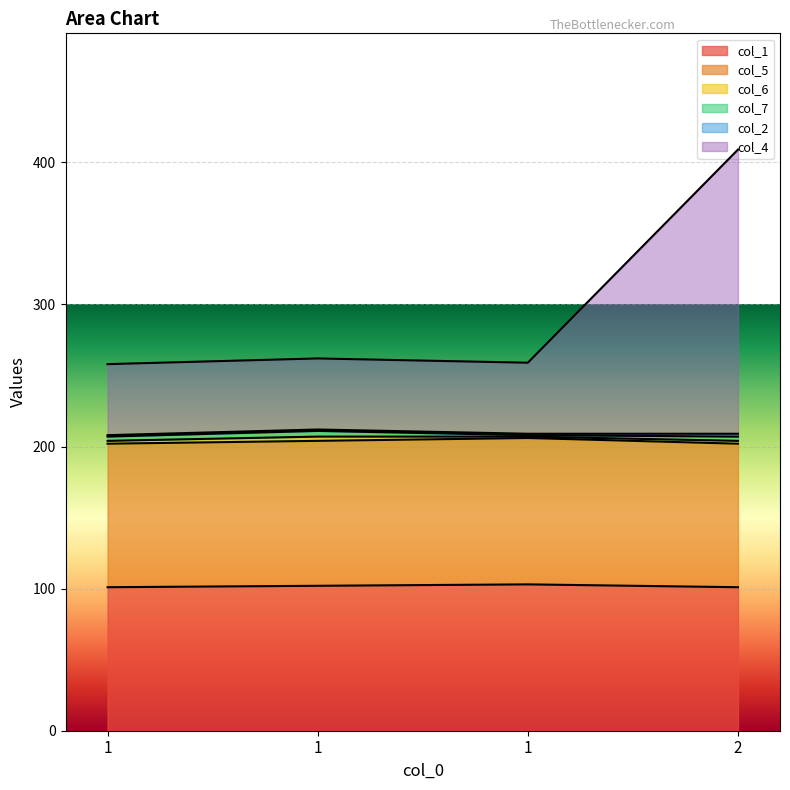

Rank the categories by col_5 value from highest to lowest.

1, 1, 1, 2